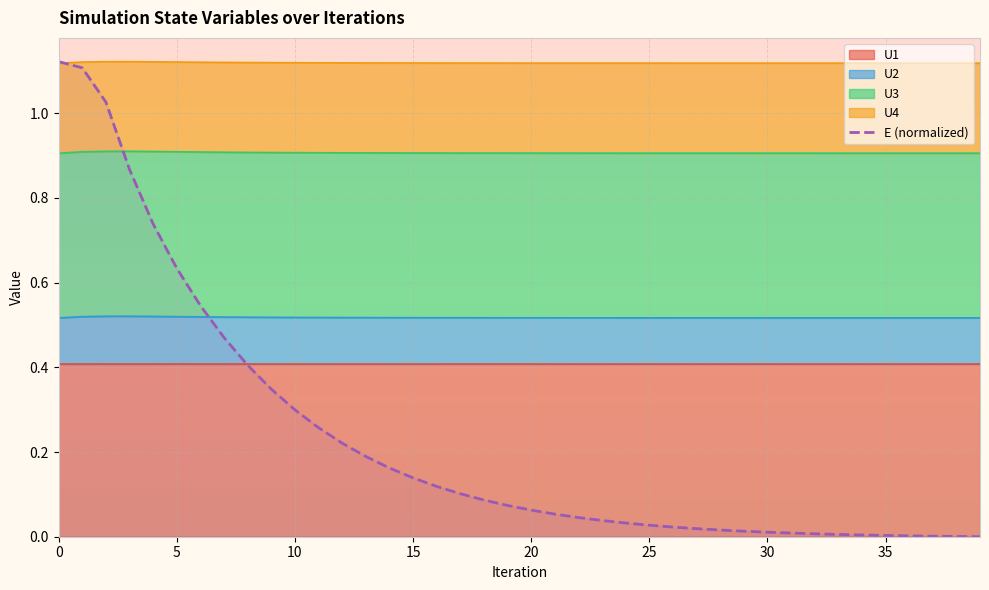

The chart shows a value of 0.0 at 29. True or false?

True